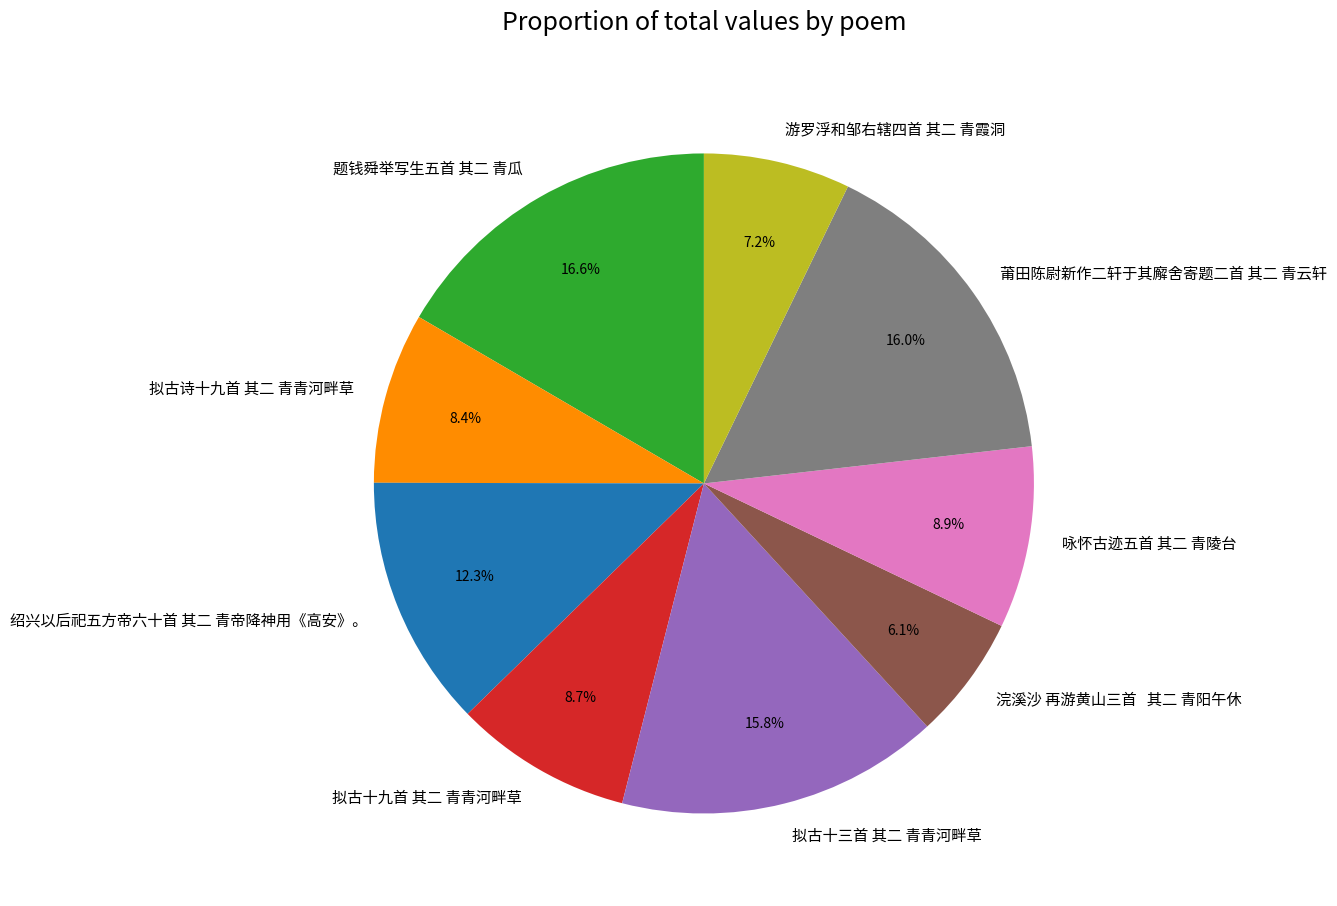

Do 拟古诗十九首 其二 青青河畔草 and 拟古十九首 其二 青青河畔草 together represent more than half of the pie?

No